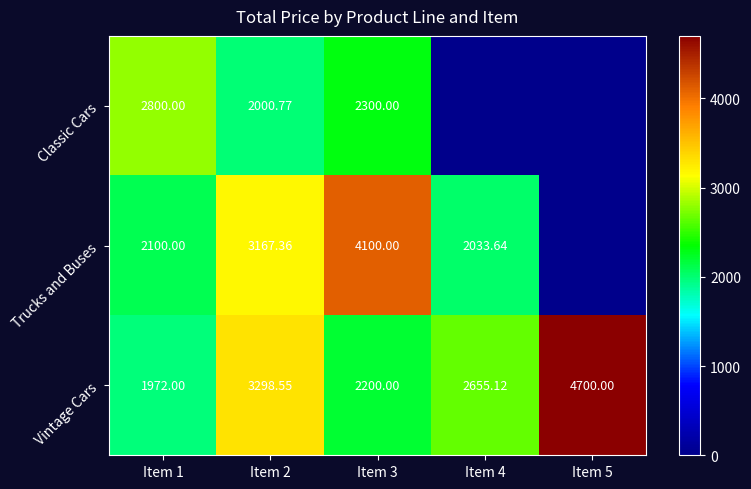

Which has a higher value, Item 2 or Item 1?

Item 1